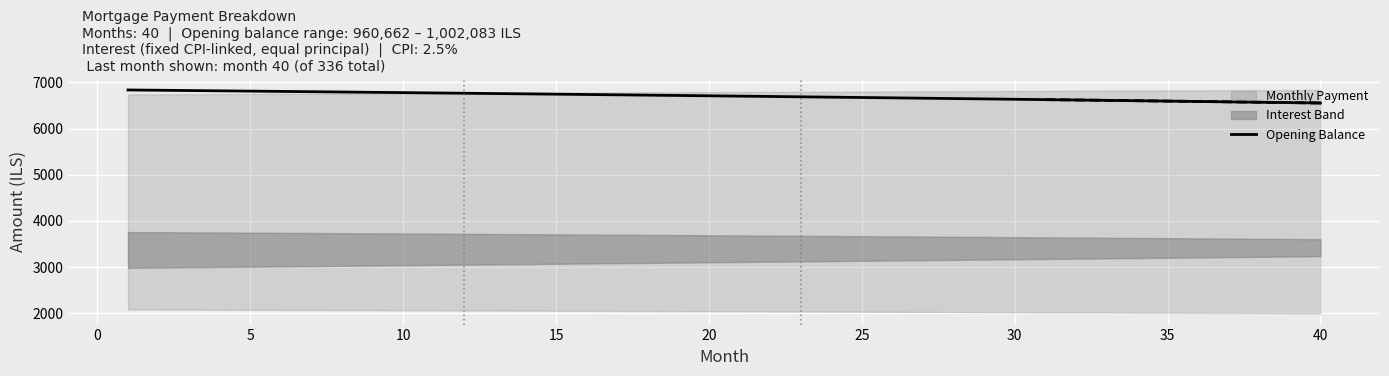

What is the value of the 26th point from the left?

6799.3